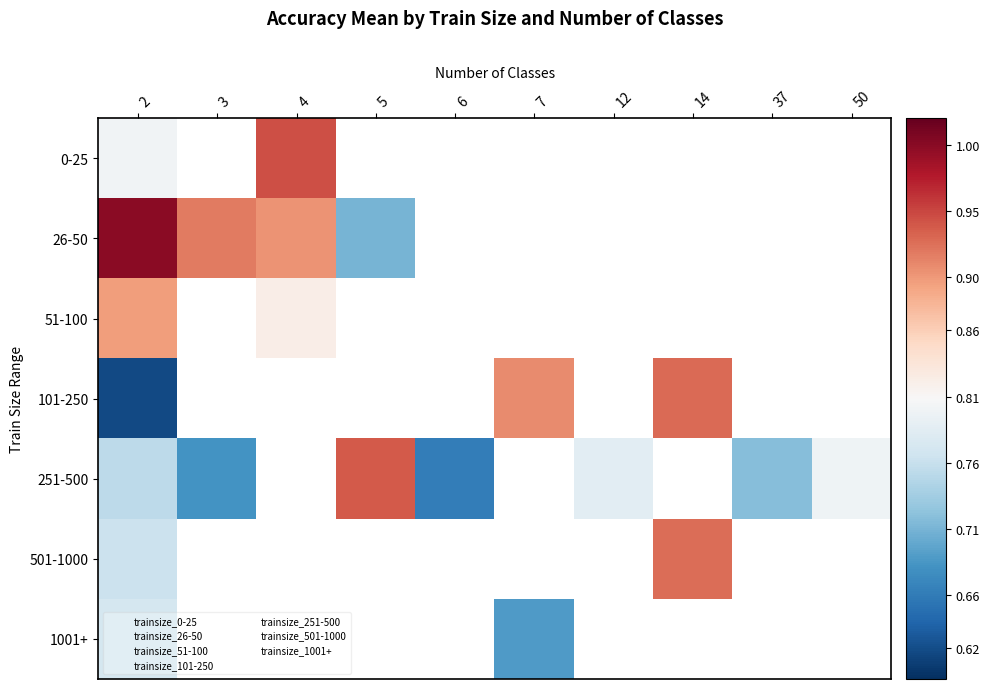

Is the value of 51-100 at 7 greater than the value of 501-1000 at 14?

No